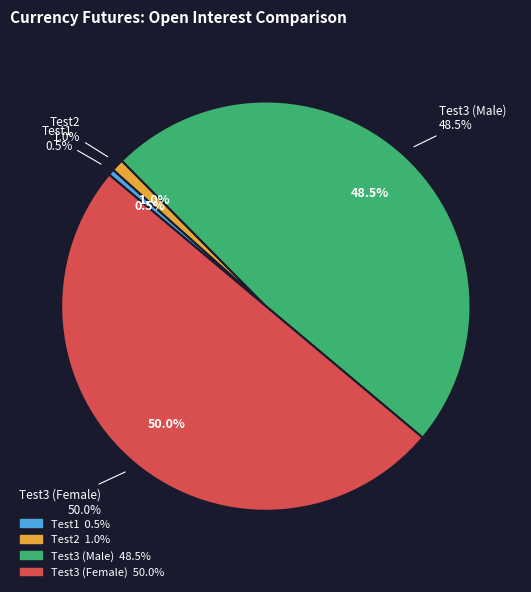

The Test2 slice represents 11% of the pie. True or false?

False